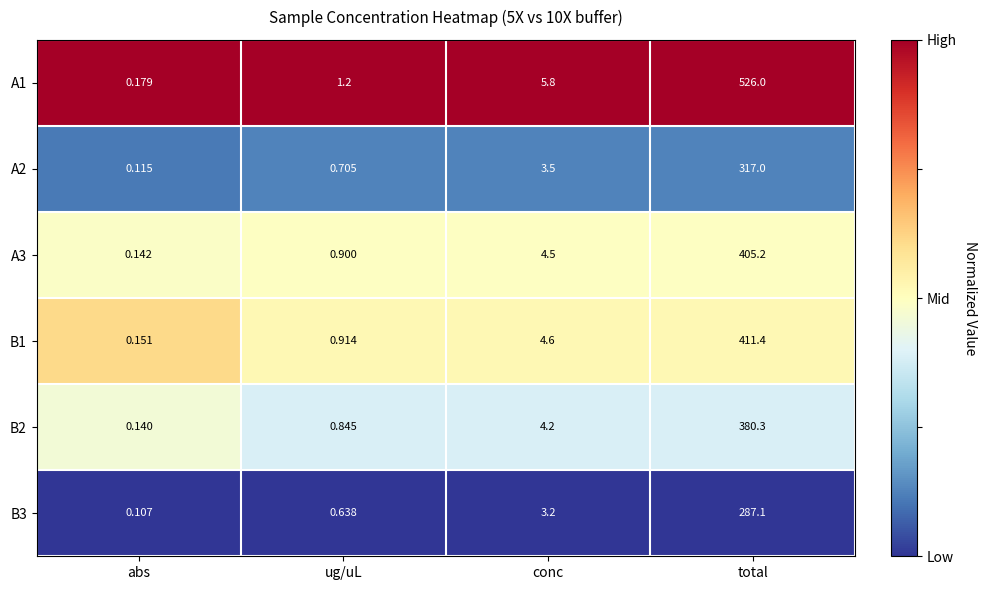

Rank the categories by A2 value from lowest to highest.

abs, ug/uL, conc, total